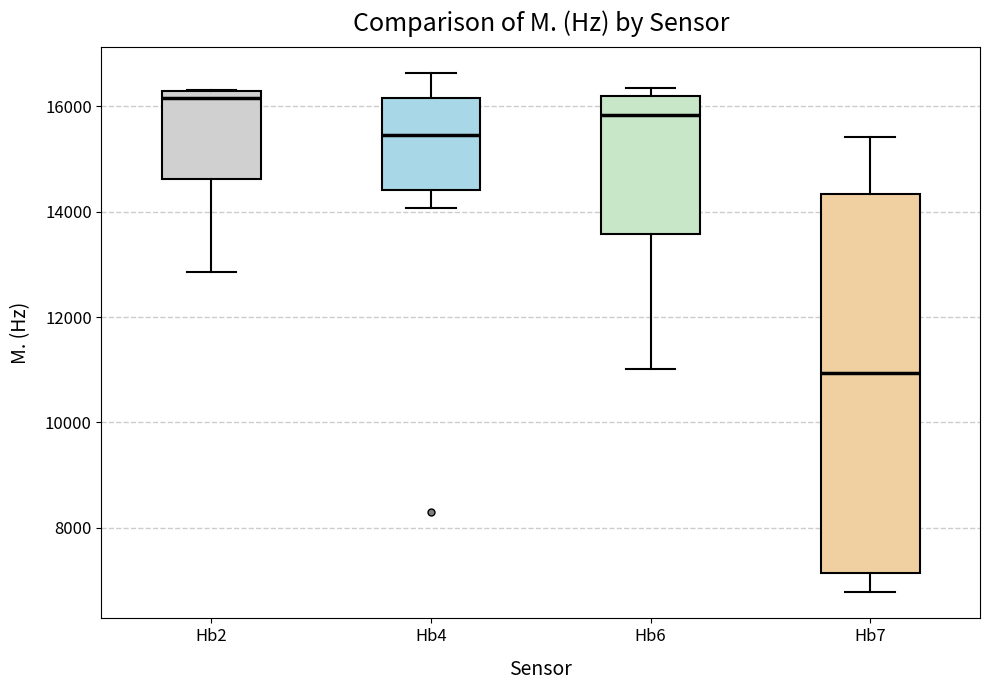

Reading left to right, transcribe this box plot: for each box, give where its median line is, the range the box spans, and where its two whiskers end, as read against the y-axis. The values are not printed on the chart, so give them approximately, as read against the axis.

Hb2: median 16200 (just below the box's upper edge), box 14600 to 16200, whiskers 12800 to 16400
Hb4: median 15400, box 14400 to 16200, whiskers 14000 to 16600
Hb6: median 15800, box 13600 to 16200, whiskers 11000 to 16400
Hb7: median 11000, box 7200 to 14400, whiskers 6800 to 15400